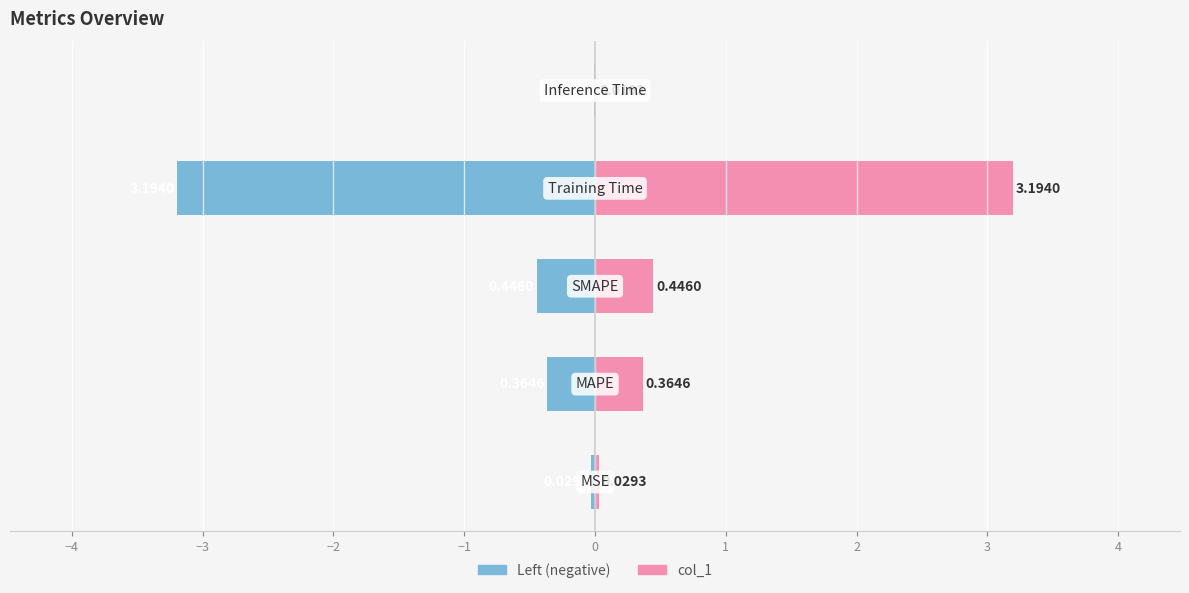

What is the minimum value for col_1 (left)?

-3.2